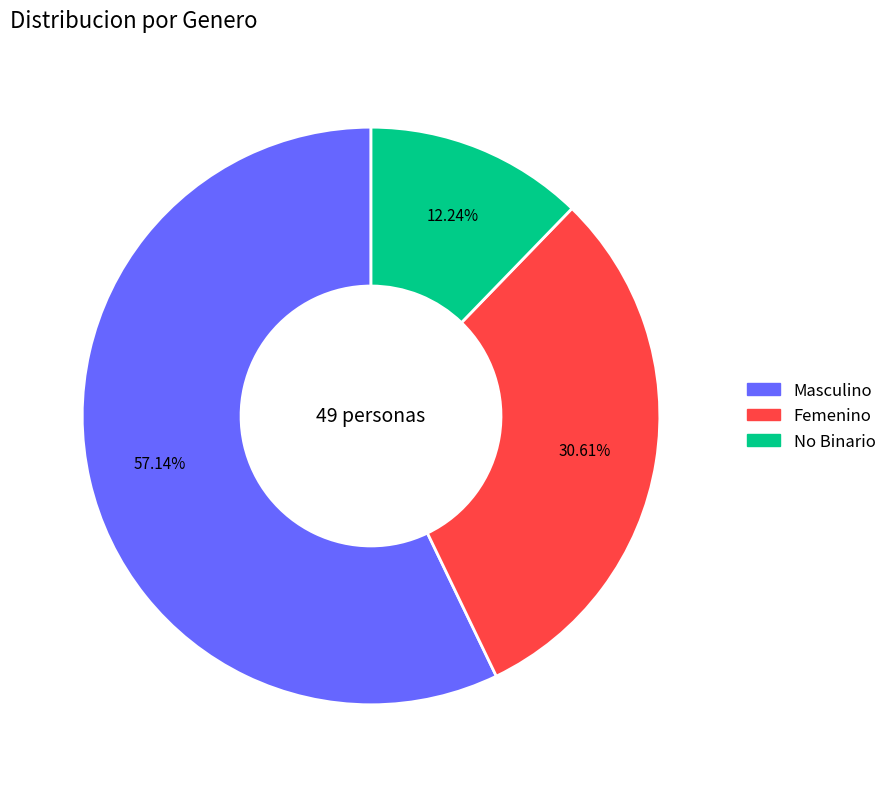

True or false: Masculino accounts for 51% of the total.

False